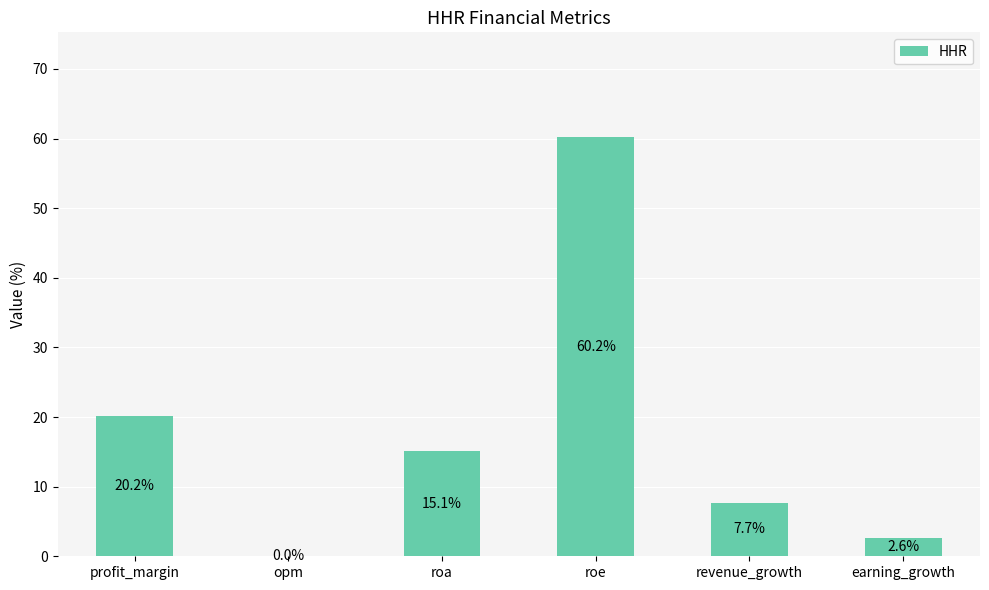

Count the number of data series in this chart.

1